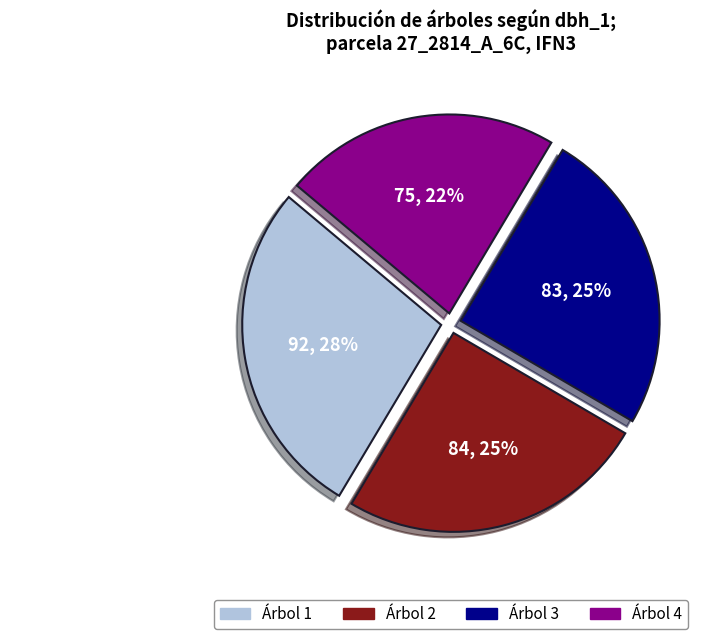

The Árbol 4 slice represents 14% of the pie. True or false?

False